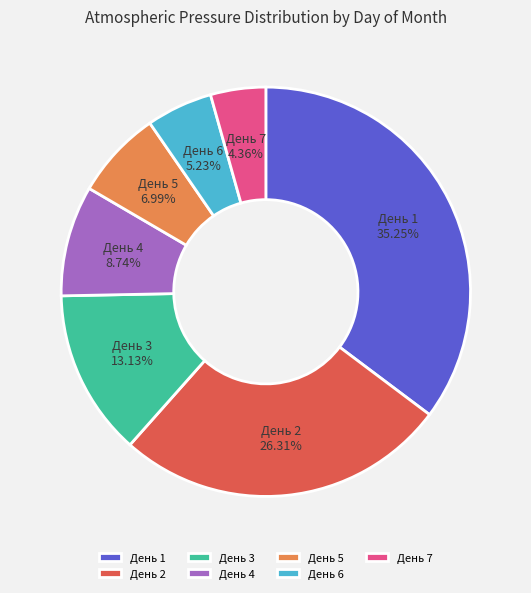

Is the sum of День 5 and День 6 greater than half?

No